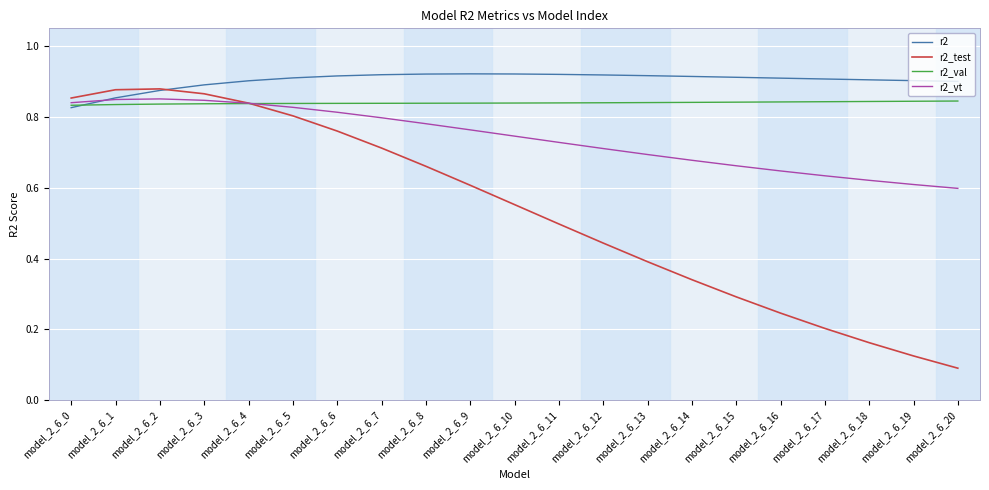

Rank the series at model_2_6_16 from lowest to highest value.

r2_test, r2_vt, r2_val, r2